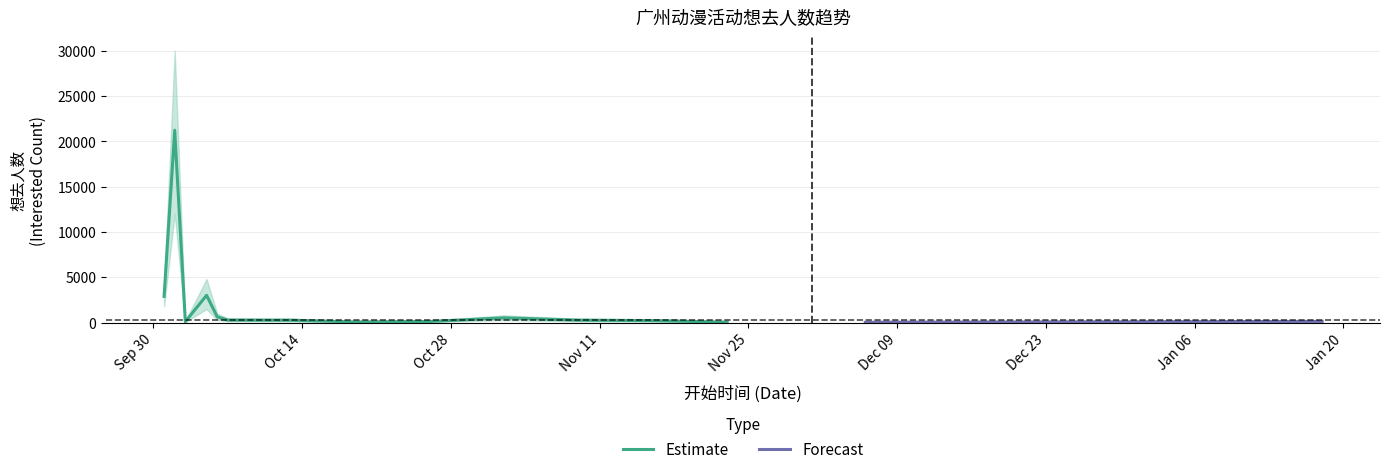

What is the label of the 11th point from the left?

2024-11-09